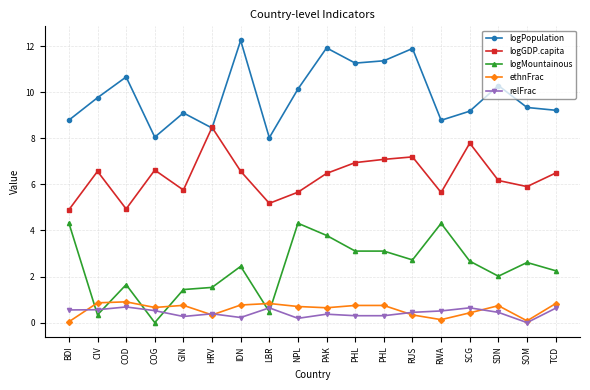

What are all the series names shown in the legend?

logPopulation, logGDP.capita, logMountainous, ethnFrac, relFrac